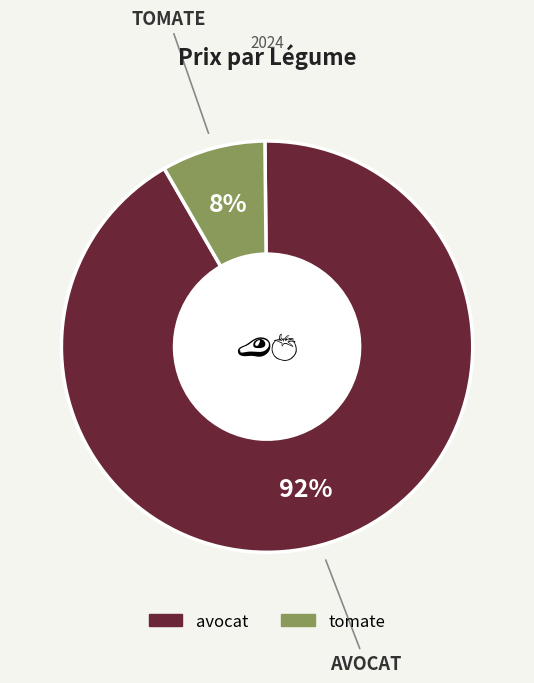

How many segments does this pie chart have?

2